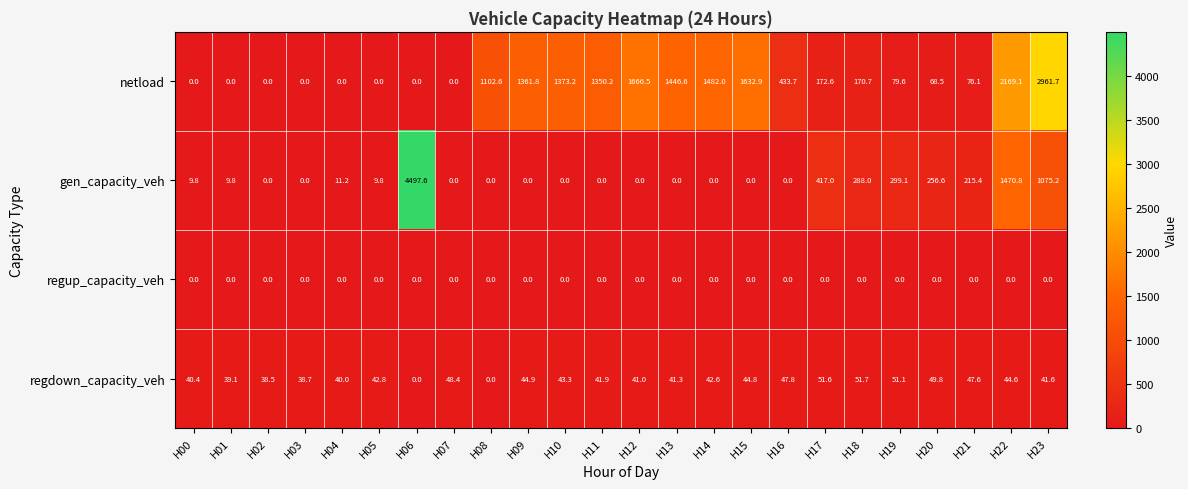

What is the maximum value shown in the chart?

4497.6